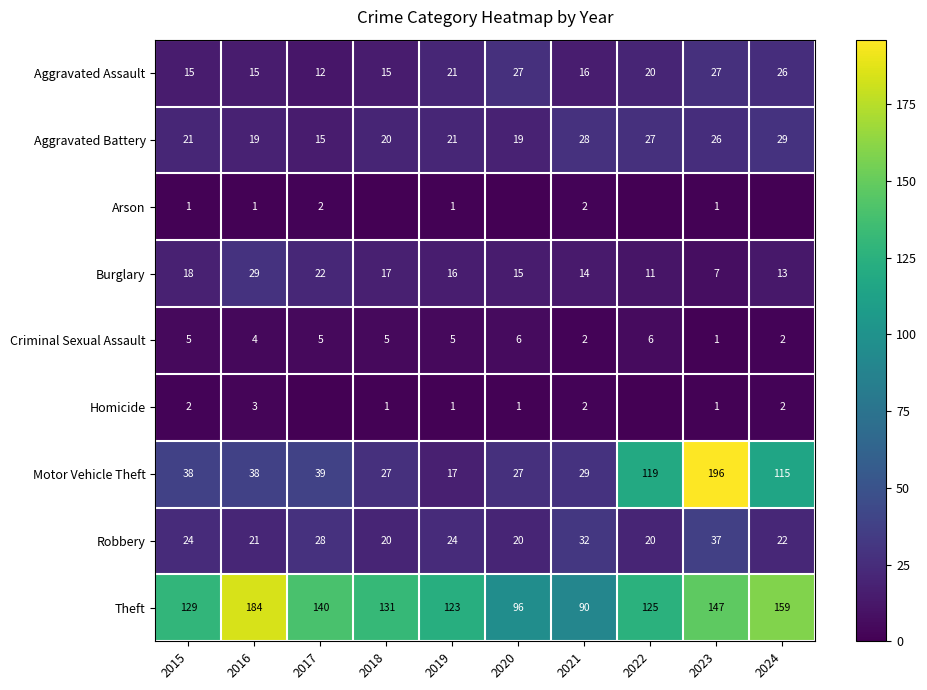

What is the spread (max minus min) of values at 2016?

183